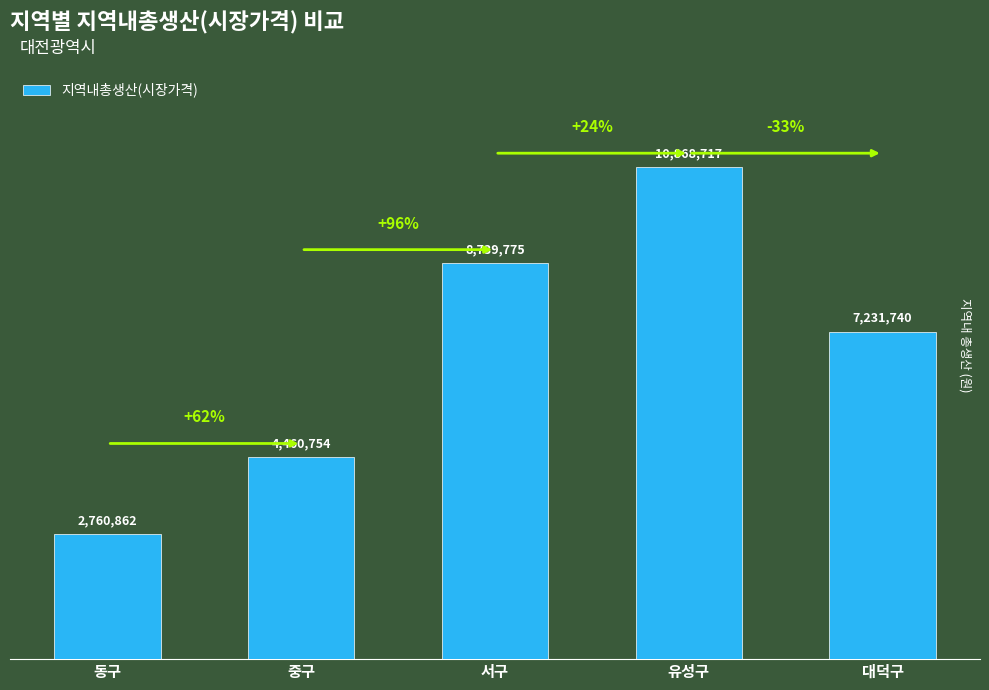

At which category does the chart reach its peak across all series?

유성구